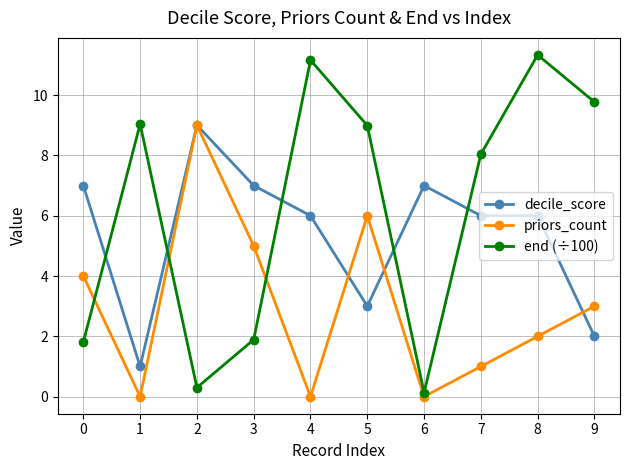

List the series in order of their overall mean, lowest first.

priors_count, decile_score, end (÷100)